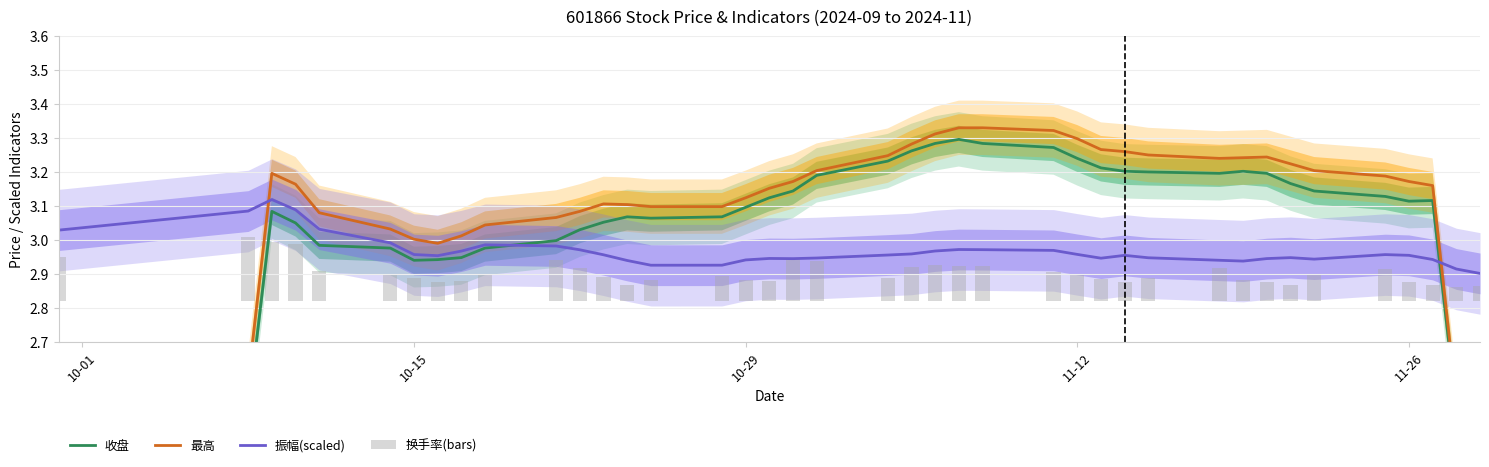

Which series has the largest total across all categories?

最高